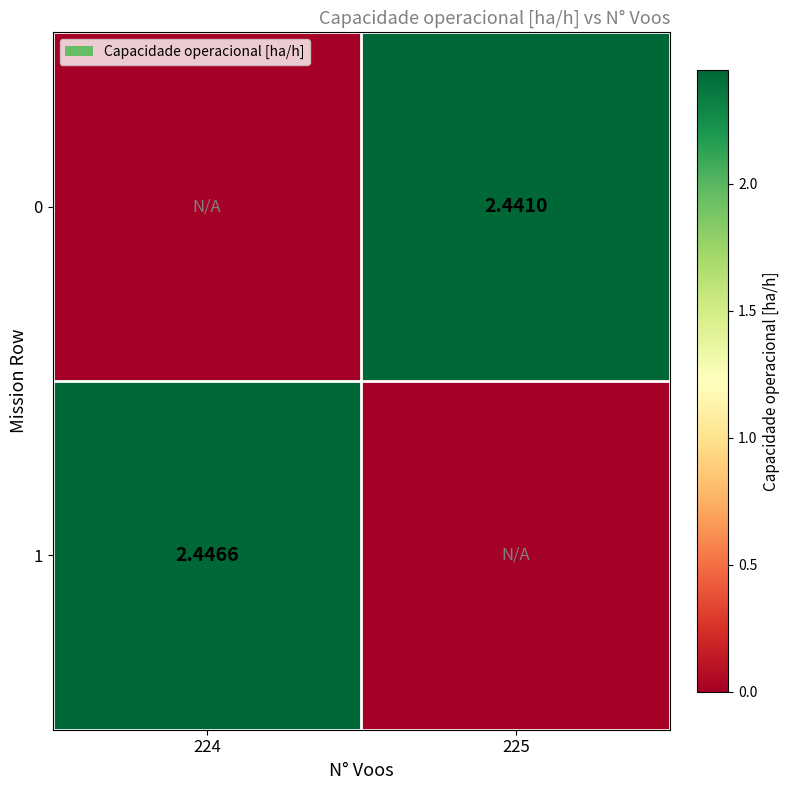

At which category is the sum across all series the highest?

224